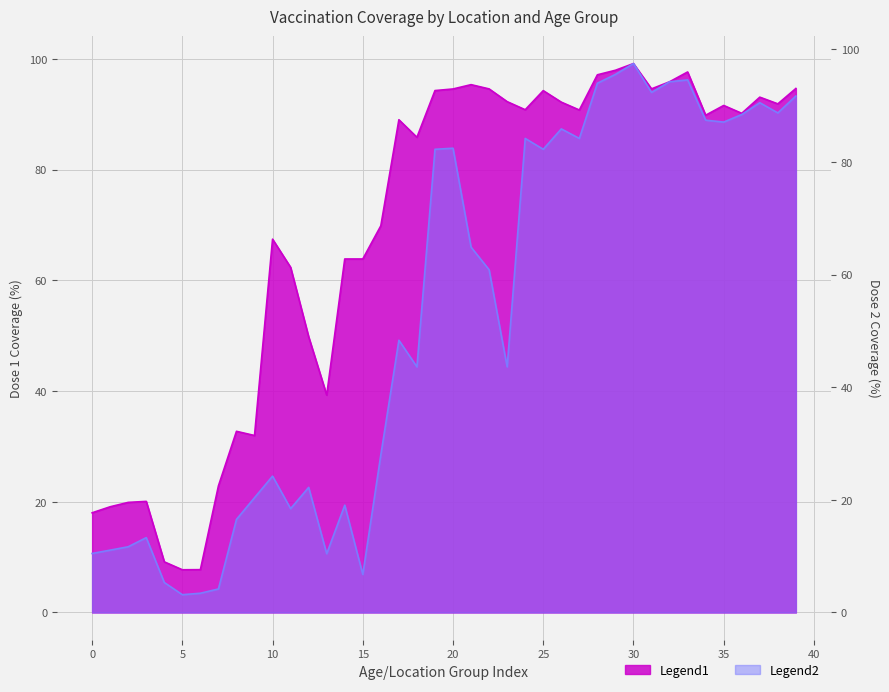

In pr100_dose_1, how many points are higher than both neighbors (excluding endpoints)?

10